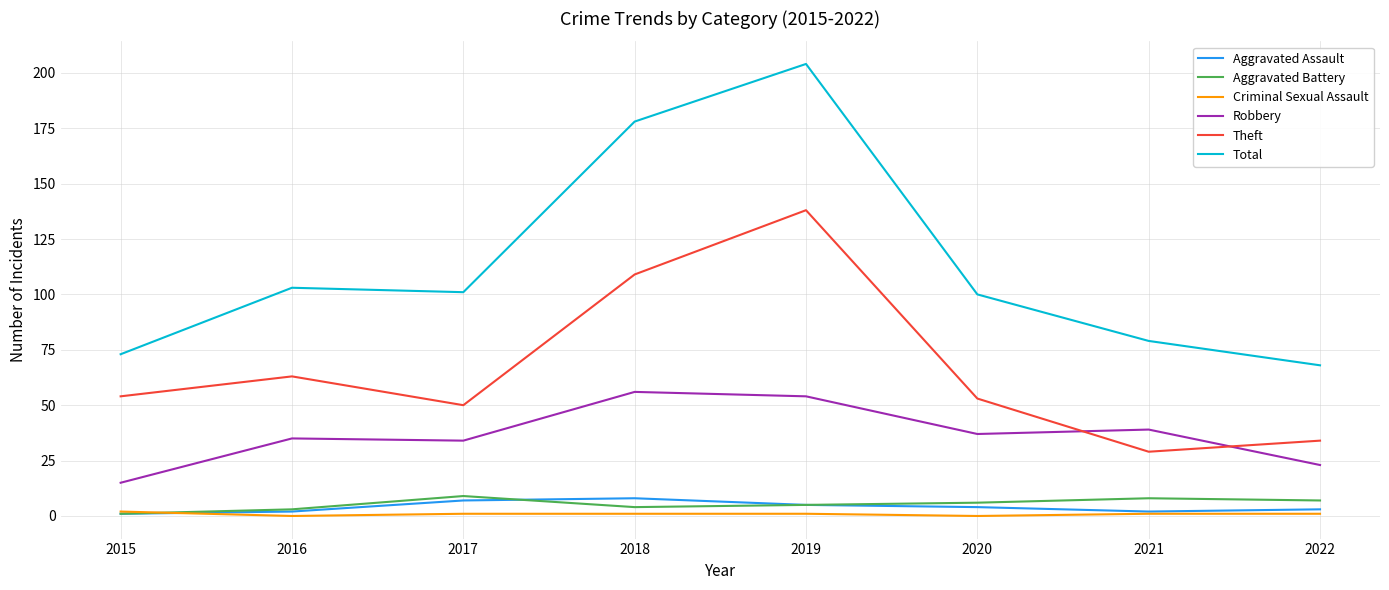

At how many categories does at least one series exceed 138?

2